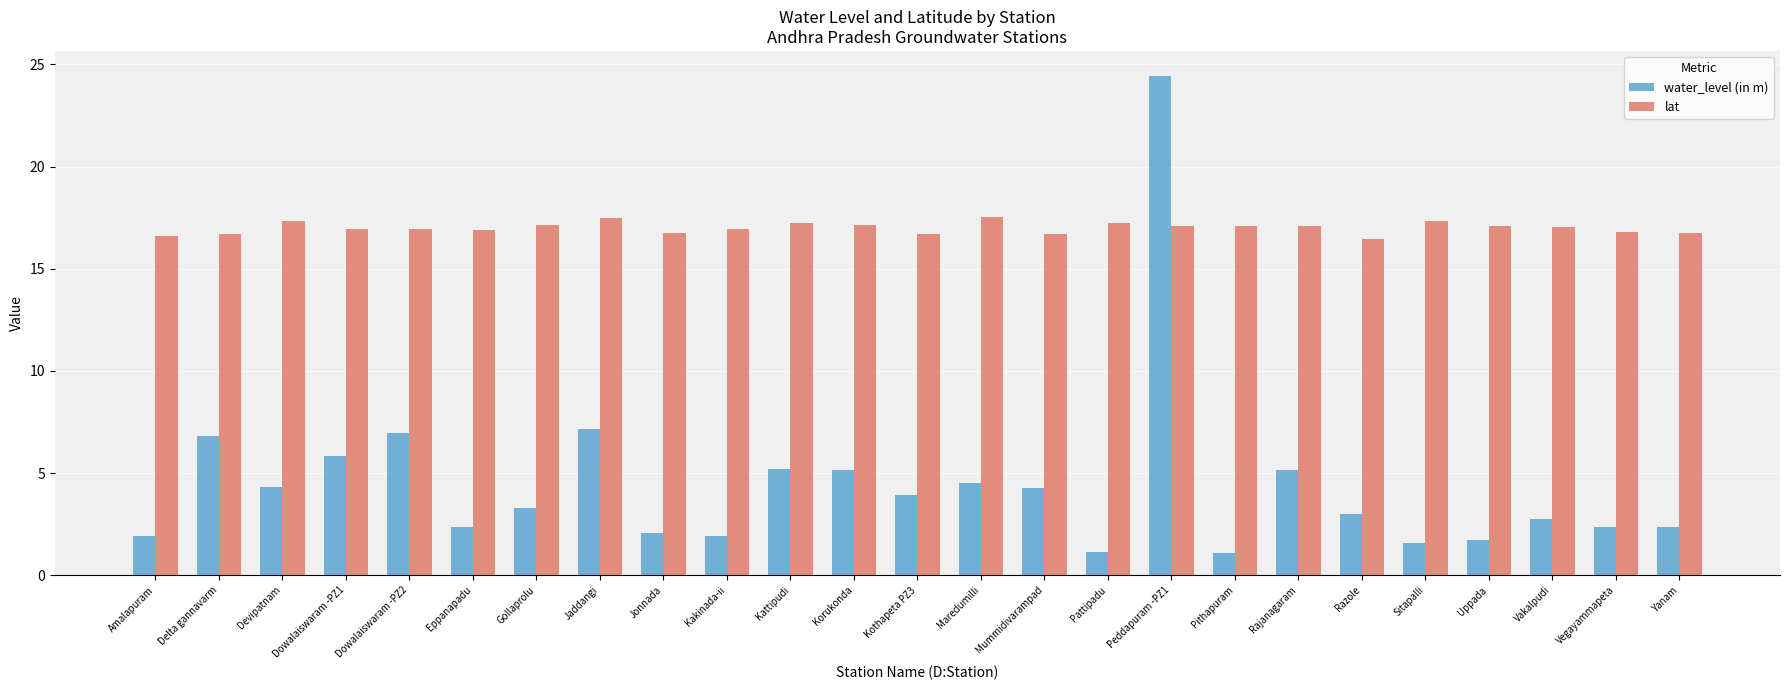

What is the sum of the water_level (in m) values at Devipatnam and Sitapalli?

5.9